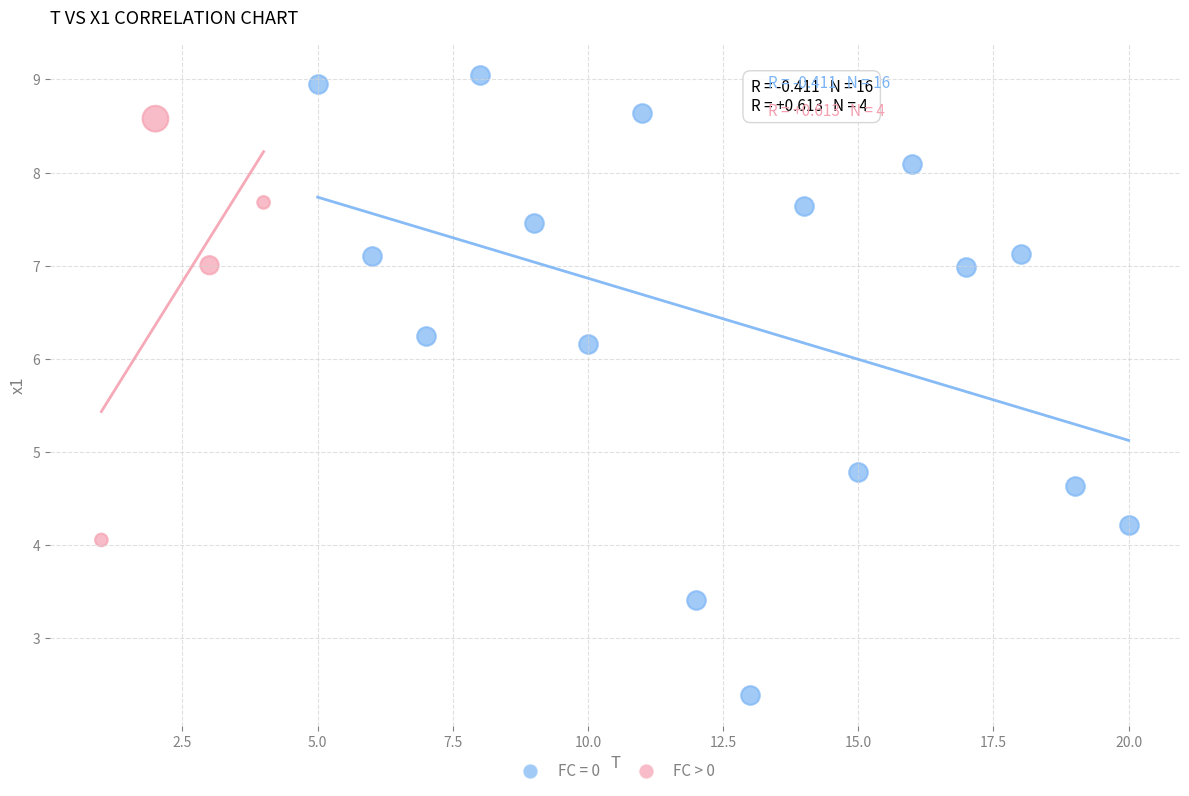

Which series has the largest Y range (max minus min)?

FC = 0